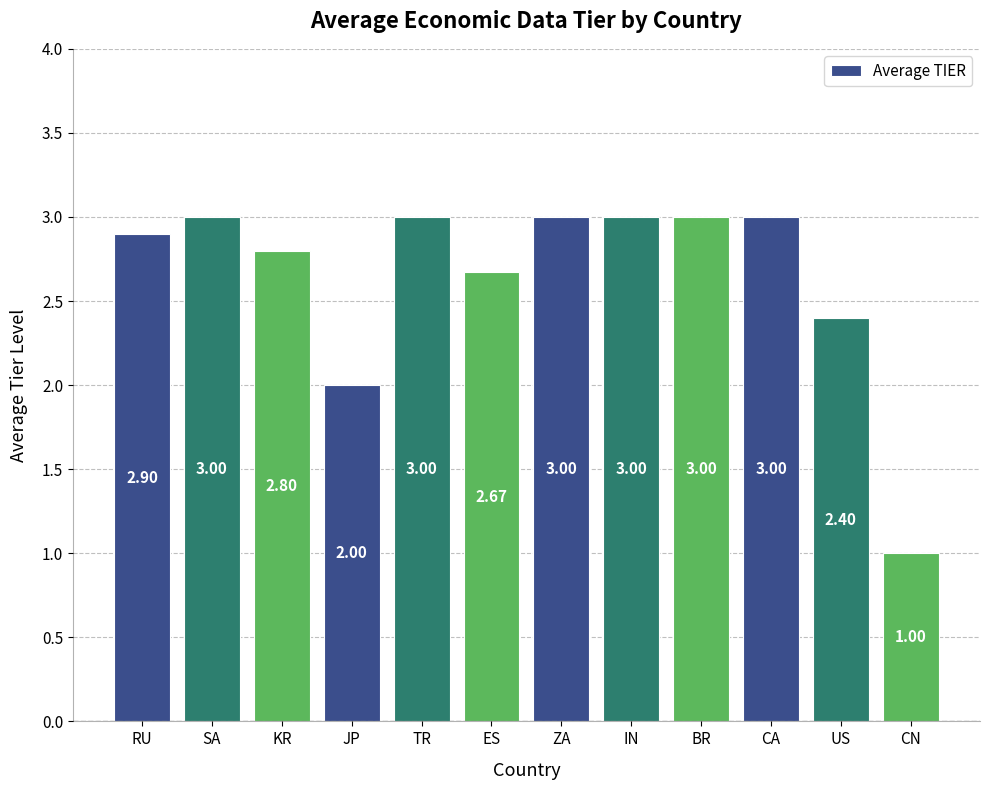

At which label is the value closest to 2?

JP